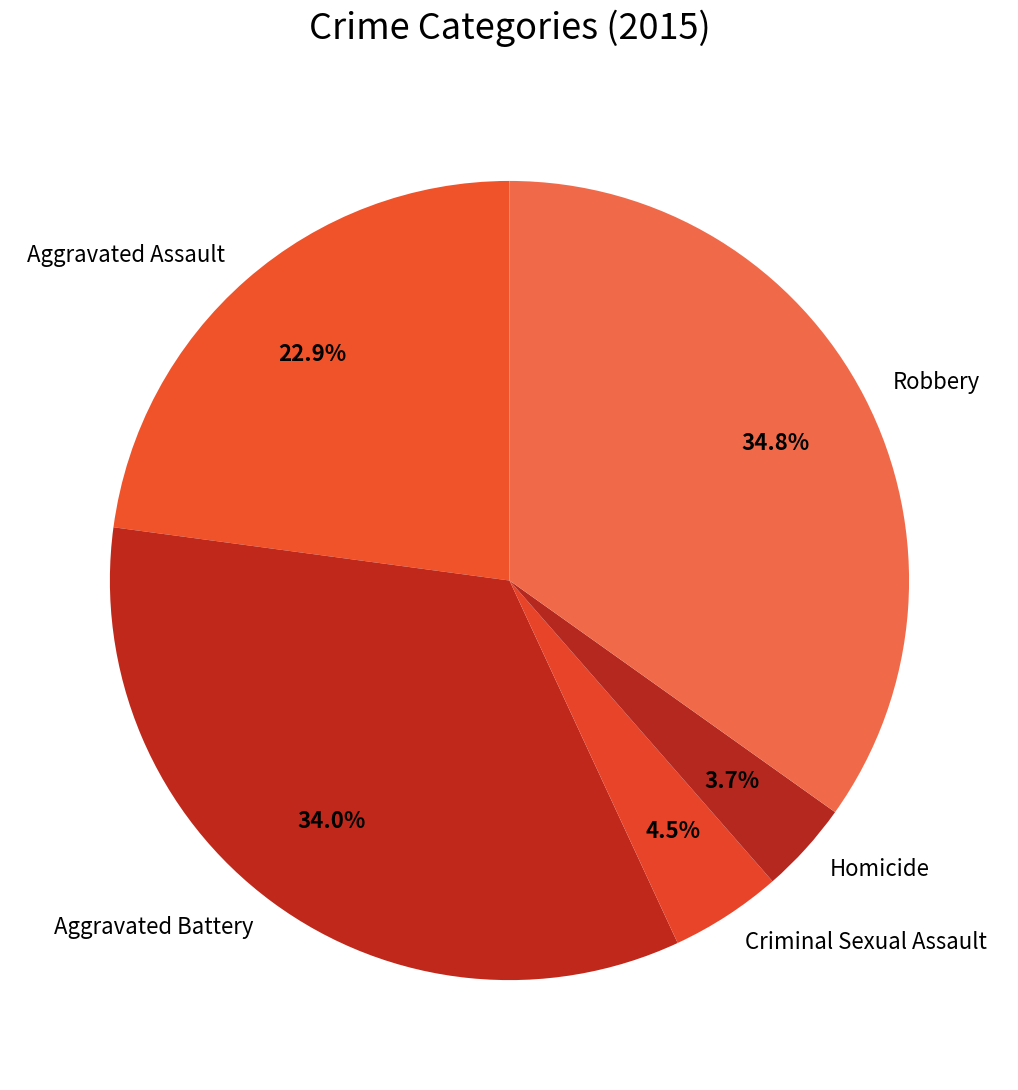

What percentage is the Homicide slice, to the nearest percent?

4%